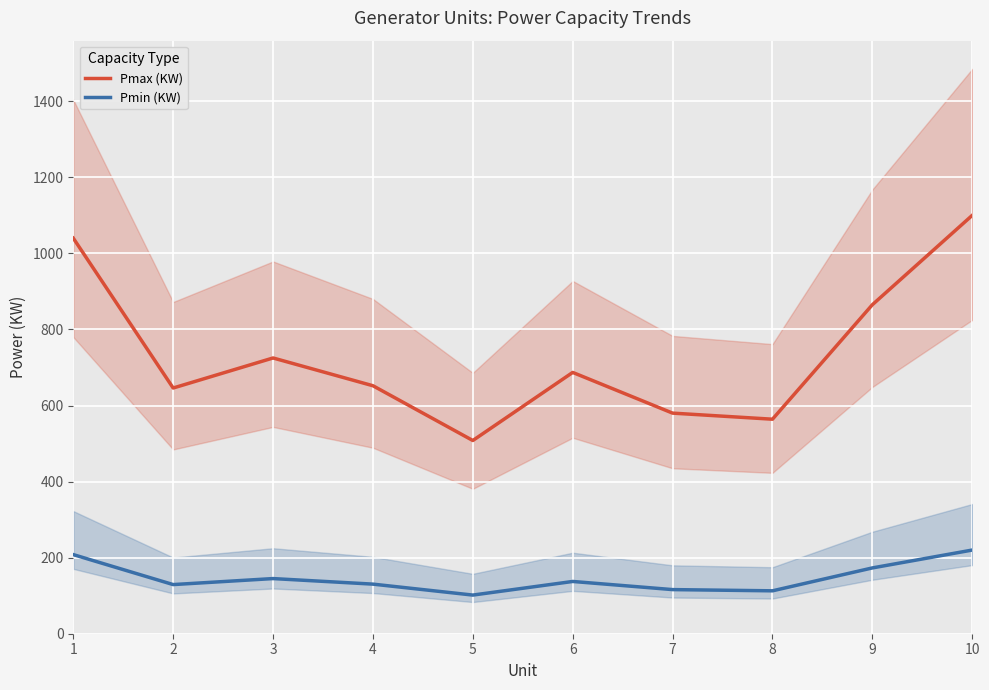

The value of Pmin (KW) at 5 is 101.6. True or false?

True